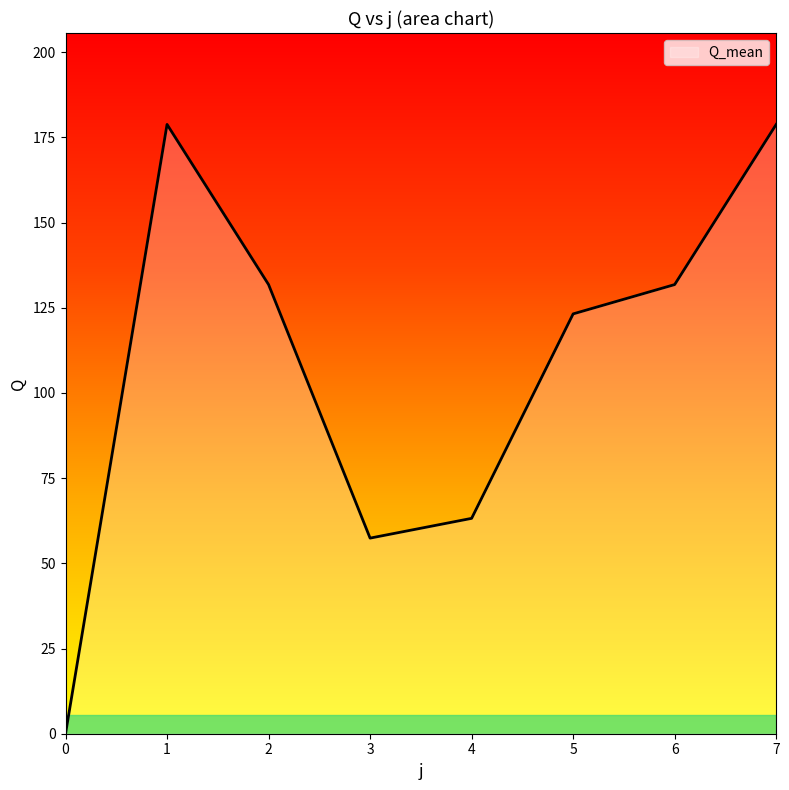

Which has a higher value, 7 or 3?

7